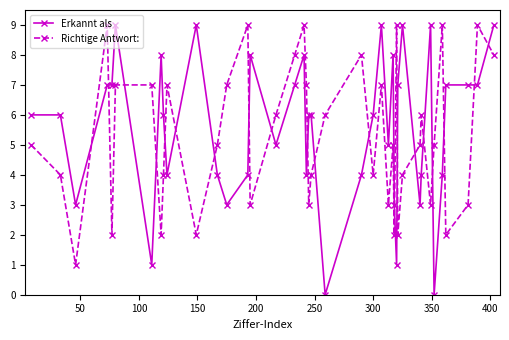

How many times do Richtige Antwort: and Erkannt als cross each other?

20